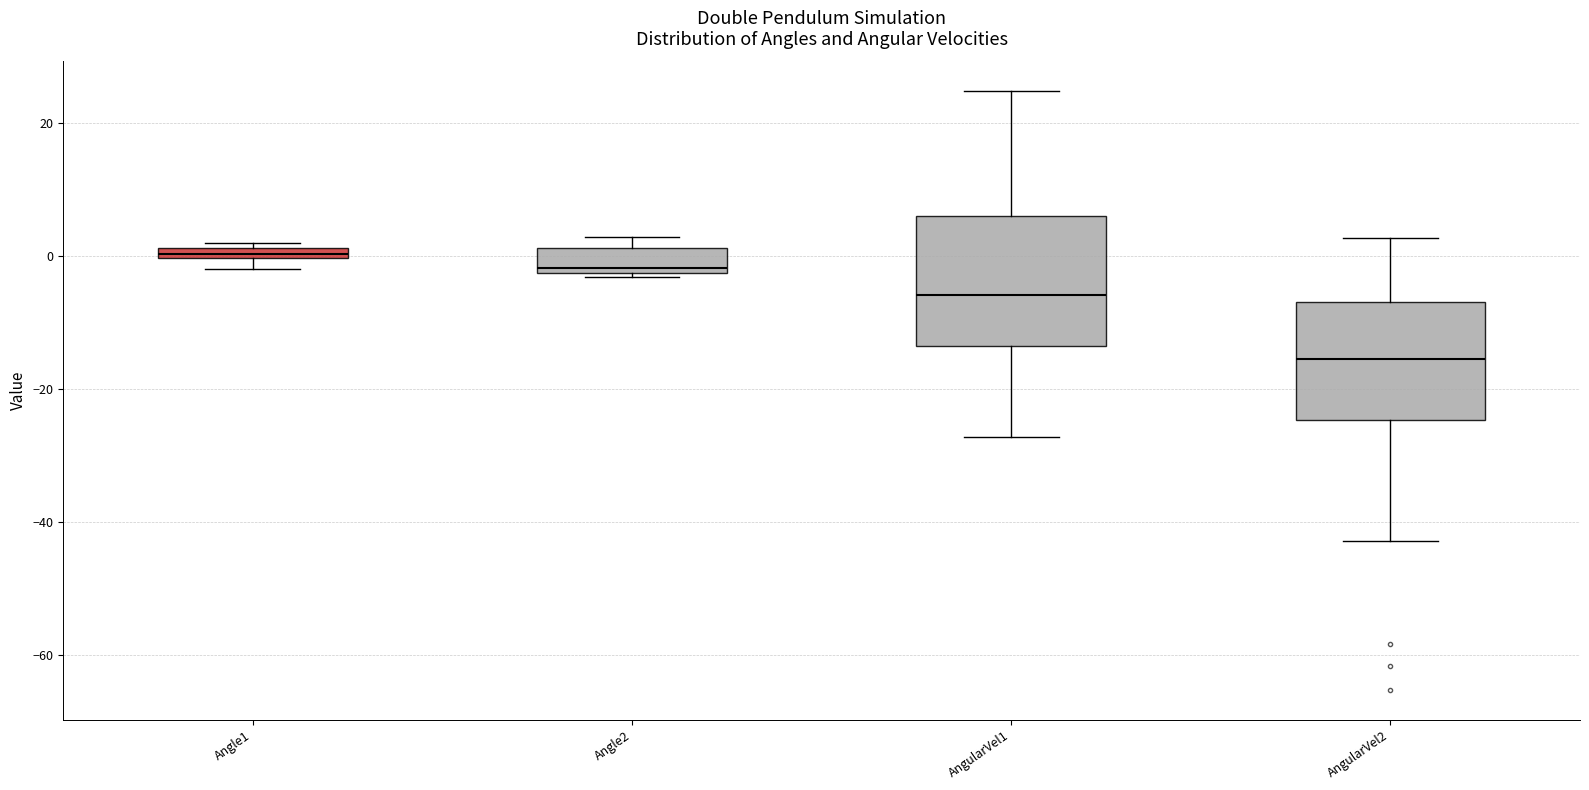

Where is the lower edge of the box for Angle1 on the y-axis? The values are not printed on the chart, so give them approximately, as read against the axis.

0